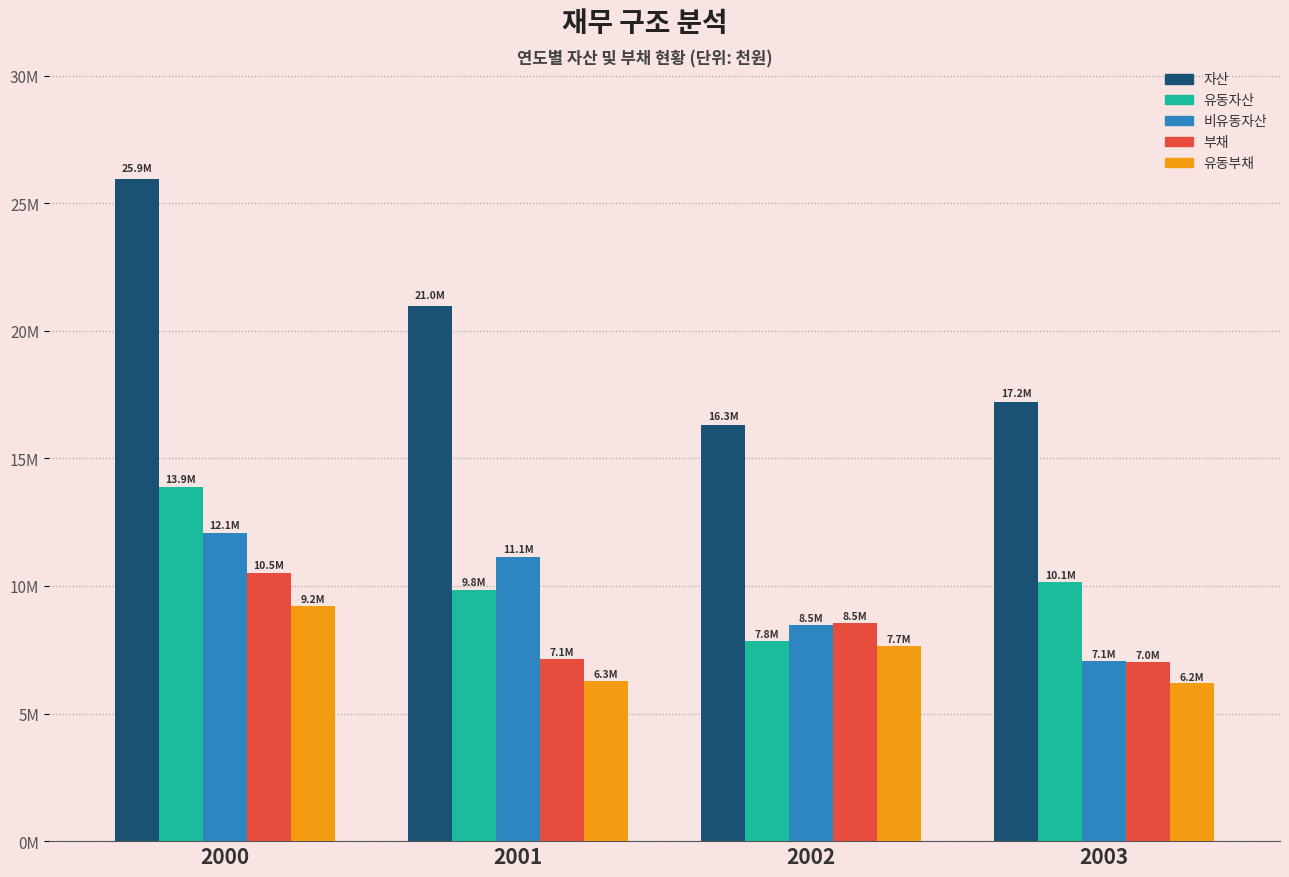

Does the chart contain stacked bars?

No